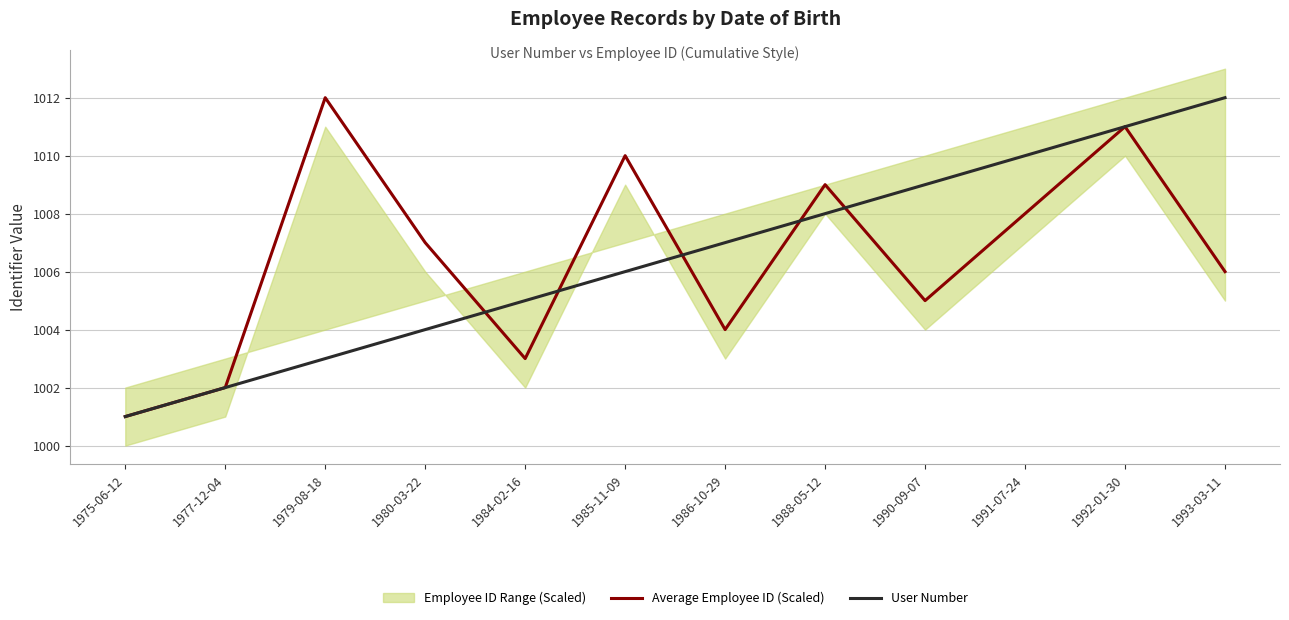

What is the value of the Average Employee ID (Scaled) point at the 6th from the left?

1010